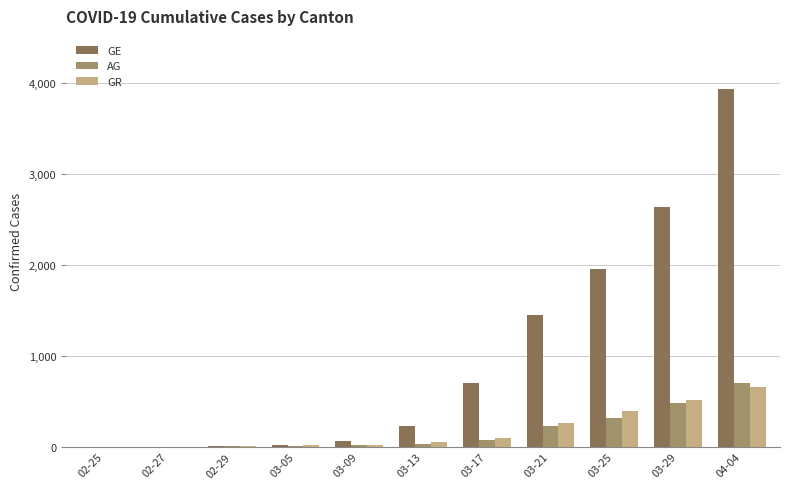

How many categories are shown in the chart?

11